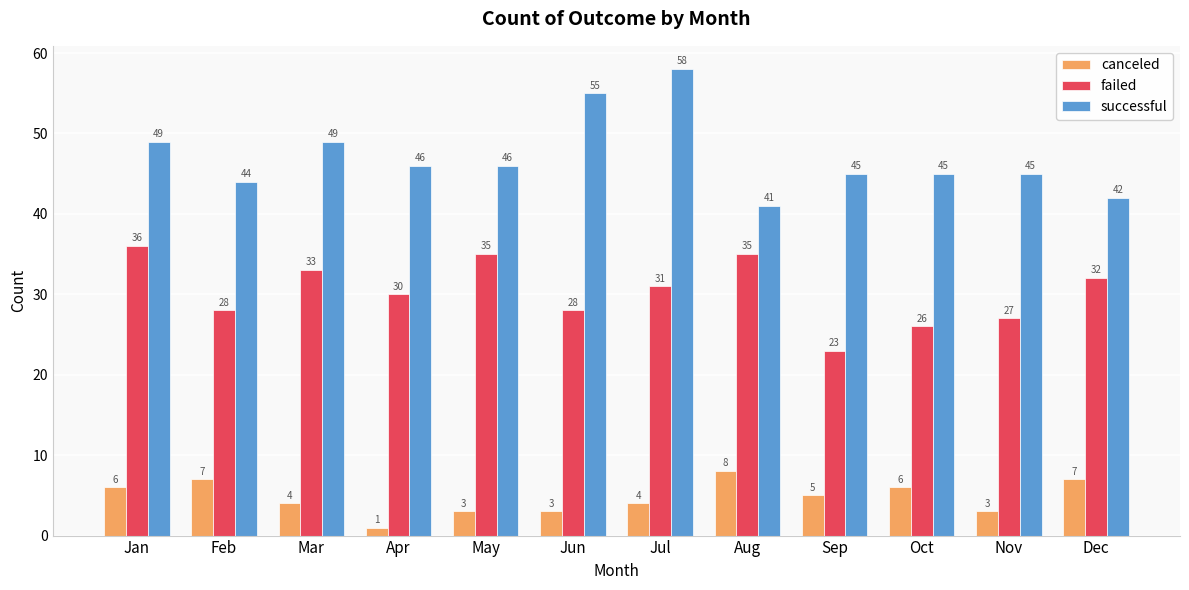

List the series in order of their peak value, lowest first.

canceled, failed, successful